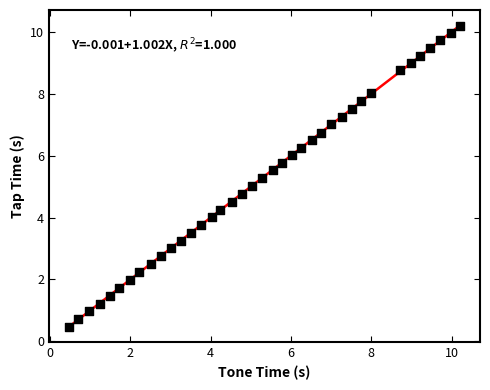

What is the range of X values (max minus min)?

9.8